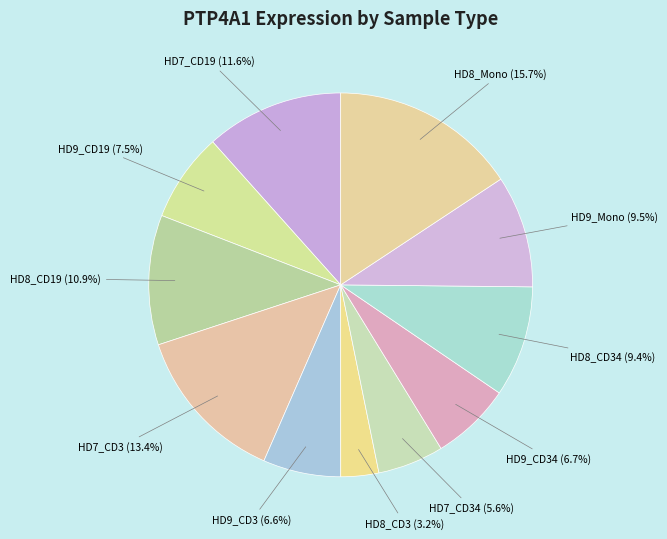

Which has a higher value, HD7_CD3 or HD7_CD19?

HD7_CD3